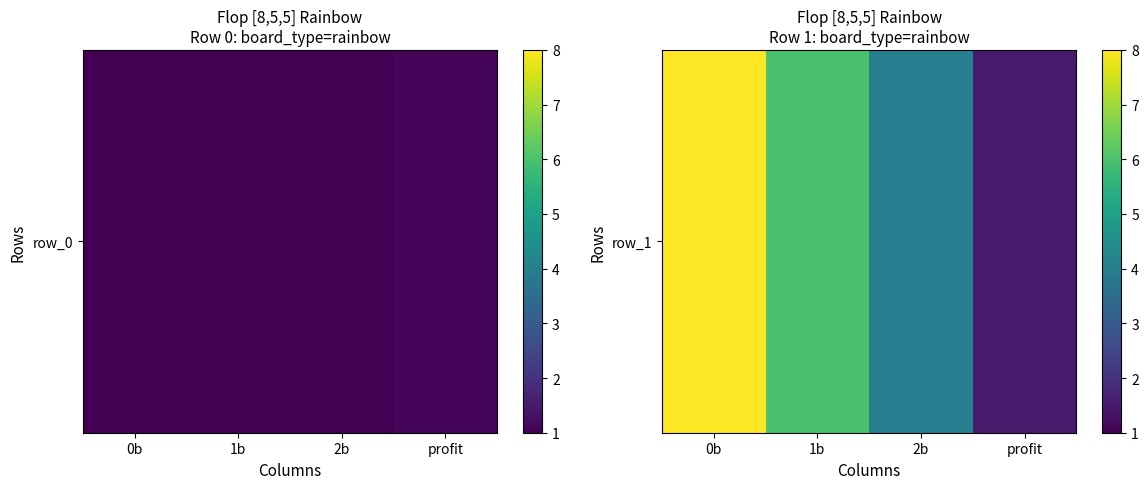

What is the sum of the values at 2b and 0b?

12.0